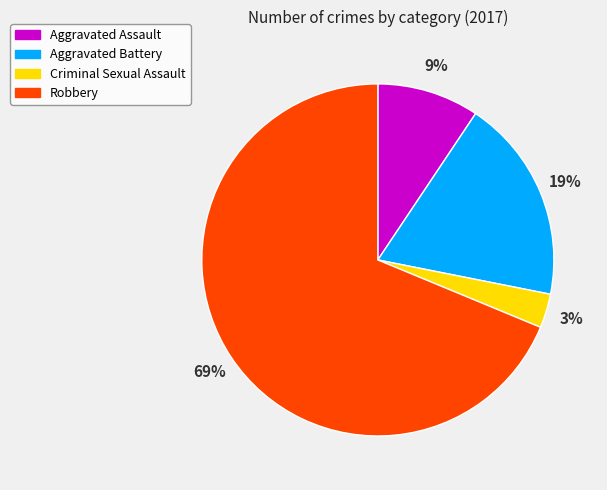

What is the smallest slice in the pie chart?

Criminal Sexual Assault